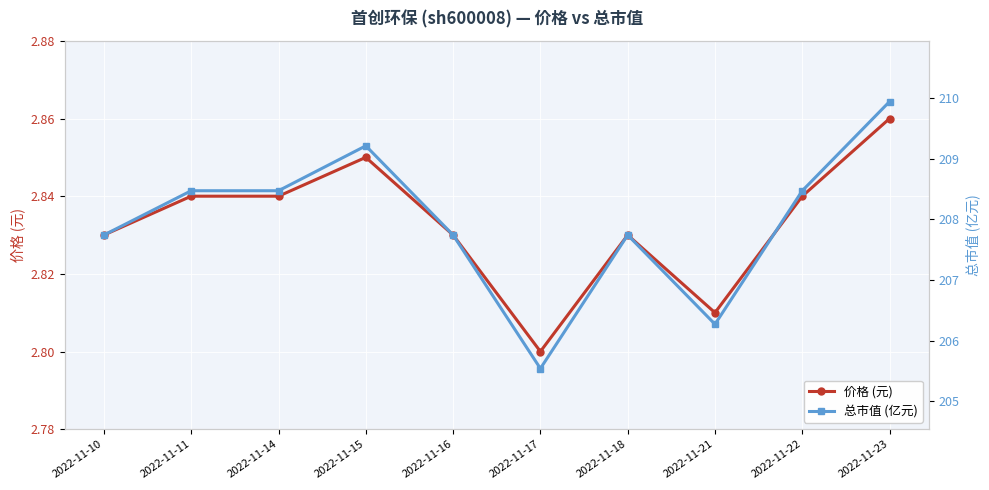

How many interior local peaks does the 总市值 (亿元) series have?

2